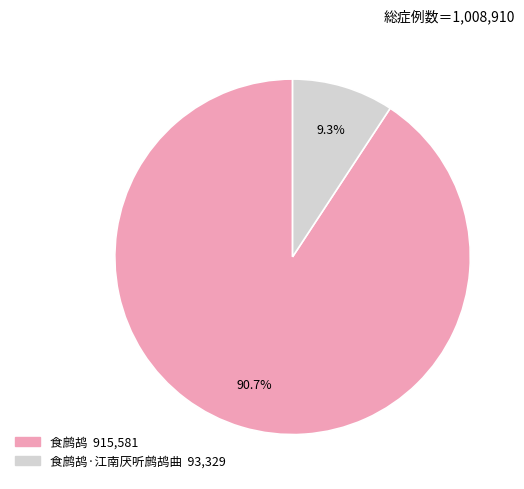

Is there any slice that represents more than half of the pie?

Yes